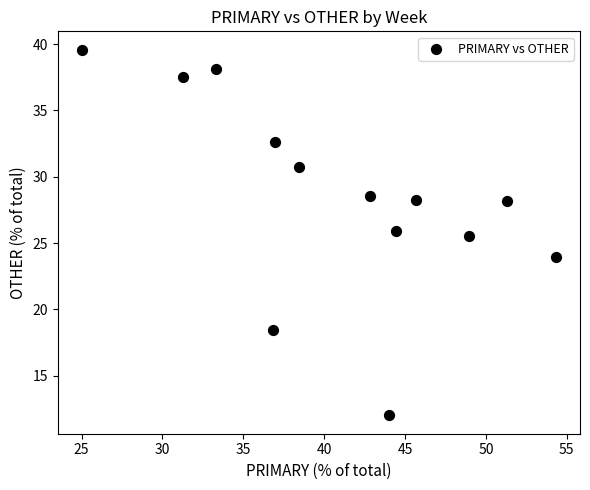

What is the range of X values (max minus min)?

29.3